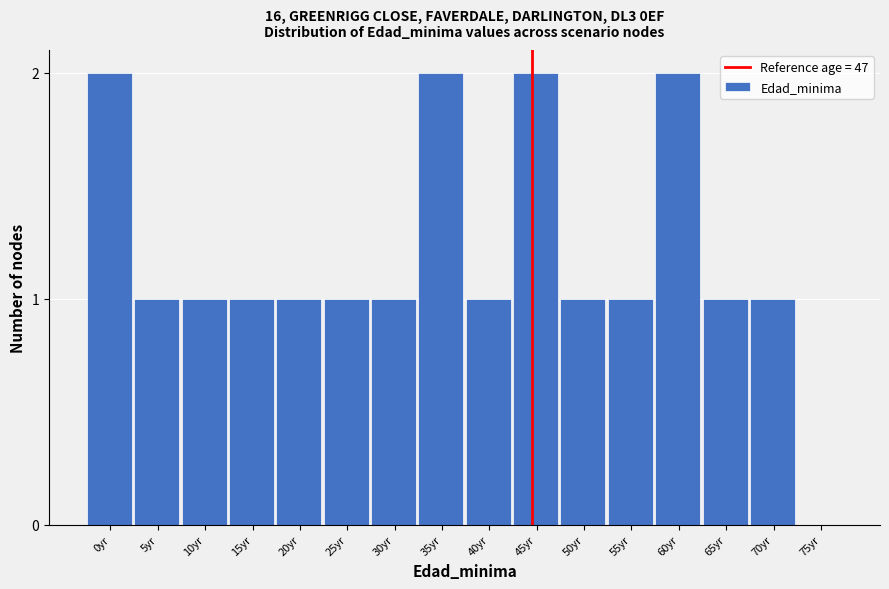

Reading left to right, extract all data points from this chart.

0yr=2	5yr=1	10yr=1	15yr=1	20yr=1	25yr=1	30yr=1	35yr=2	40yr=1	45yr=2	50yr=1	55yr=1	60yr=2	65yr=1	70yr=1	75yr=0